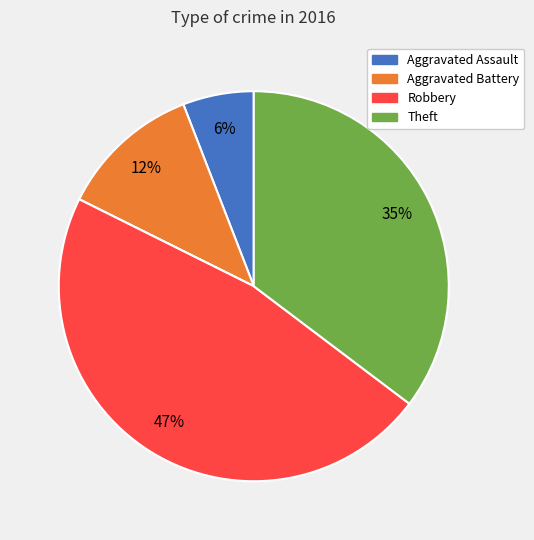

Is there a majority slice in this chart?

No